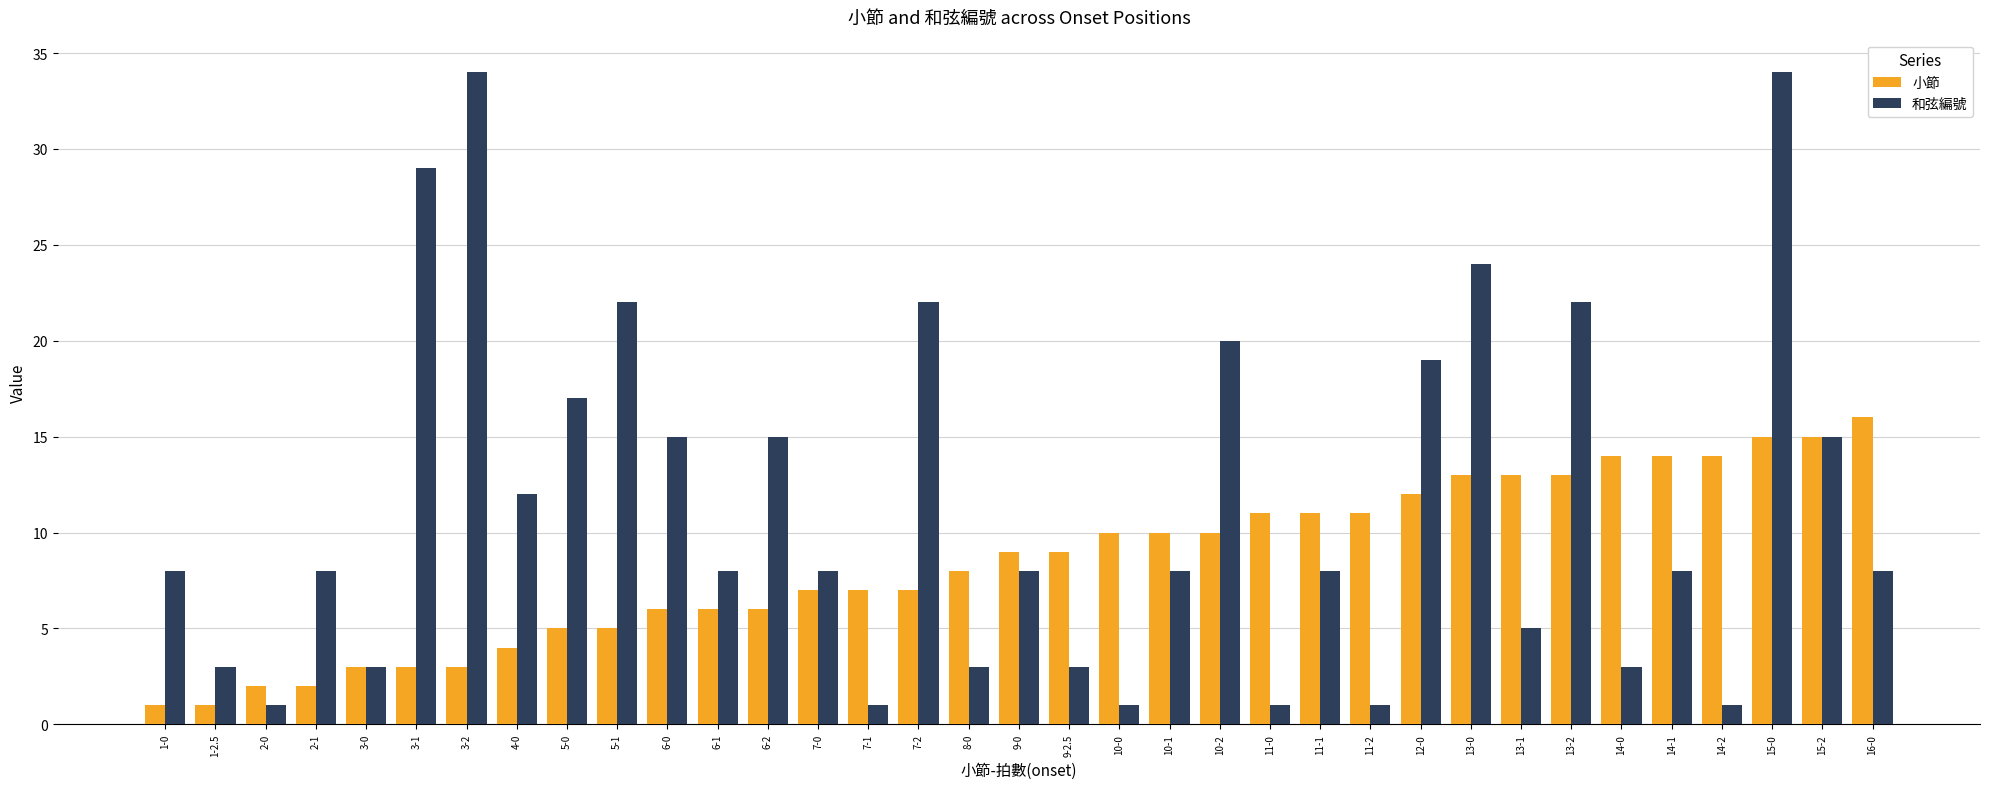

How many bars are there in total?

70